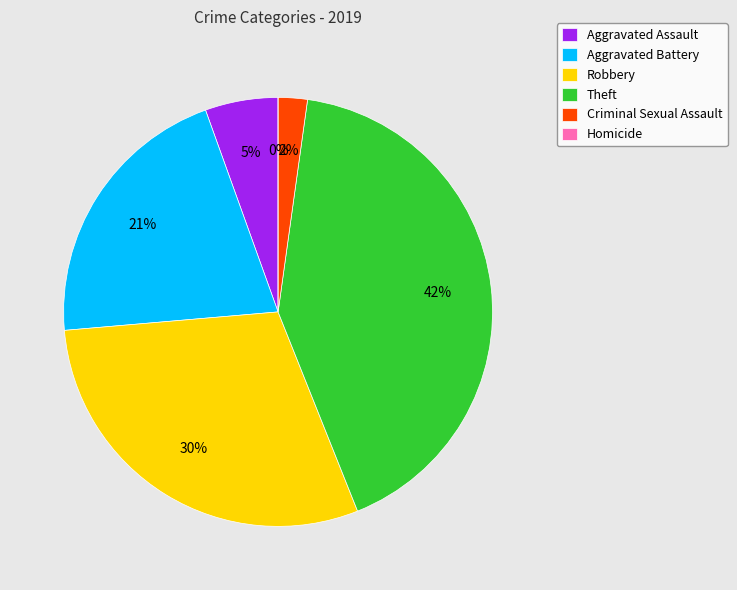

What percentage is NOT represented by Robbery?

70.3%